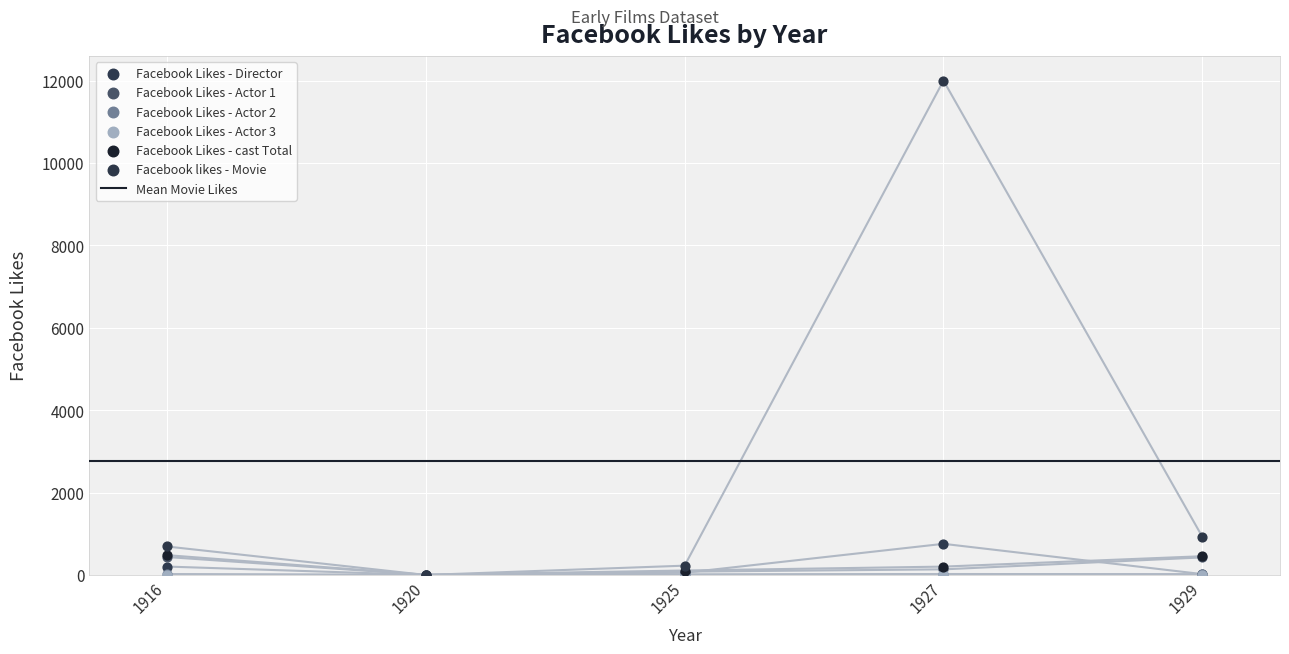

What is the total value across all series at 1927?

13136